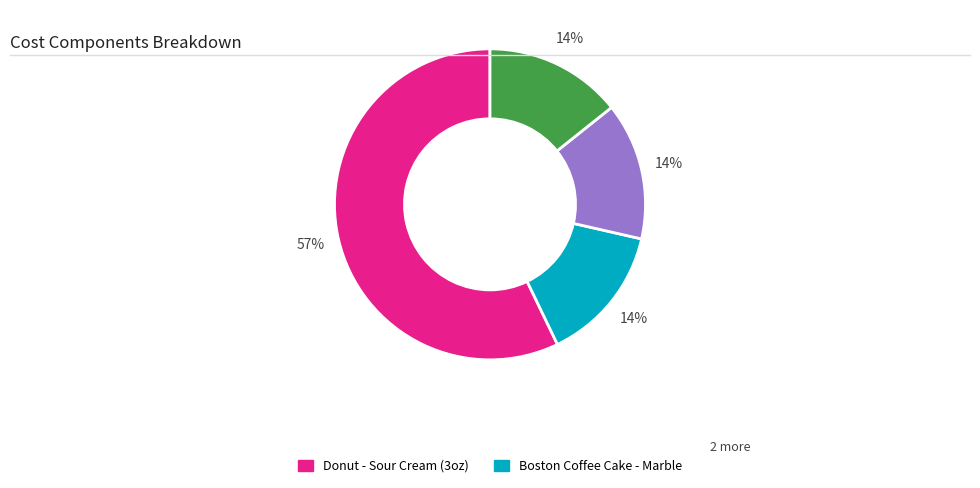

Does any single category account for the majority?

Yes